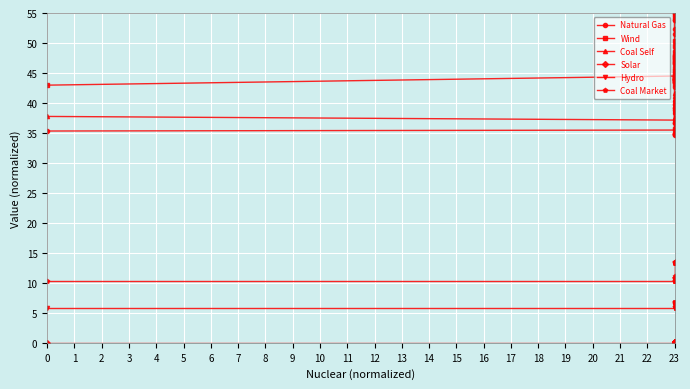

What is the minimum value for Coal Self?

36.8